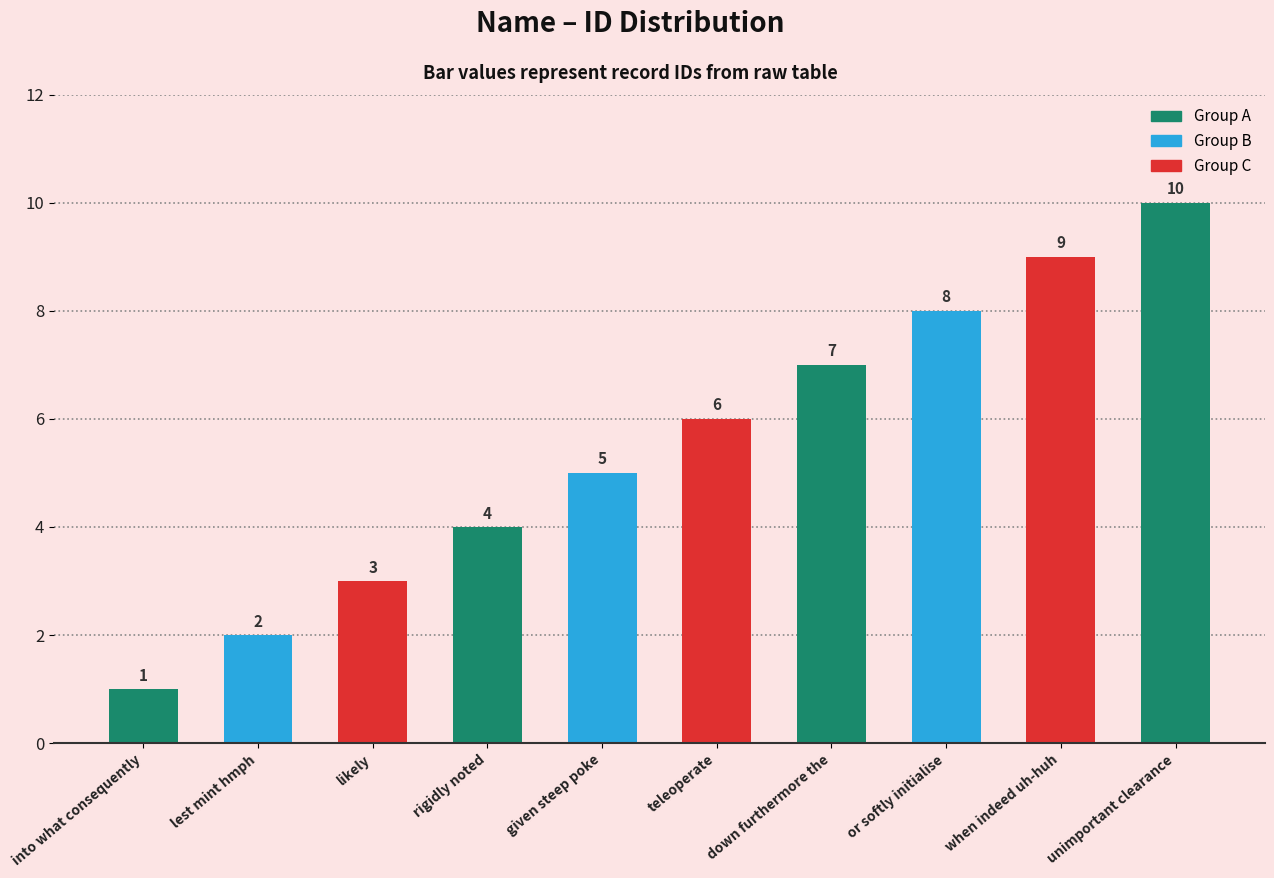

What is the sum of the values at or softly initialise and down furthermore the?

15